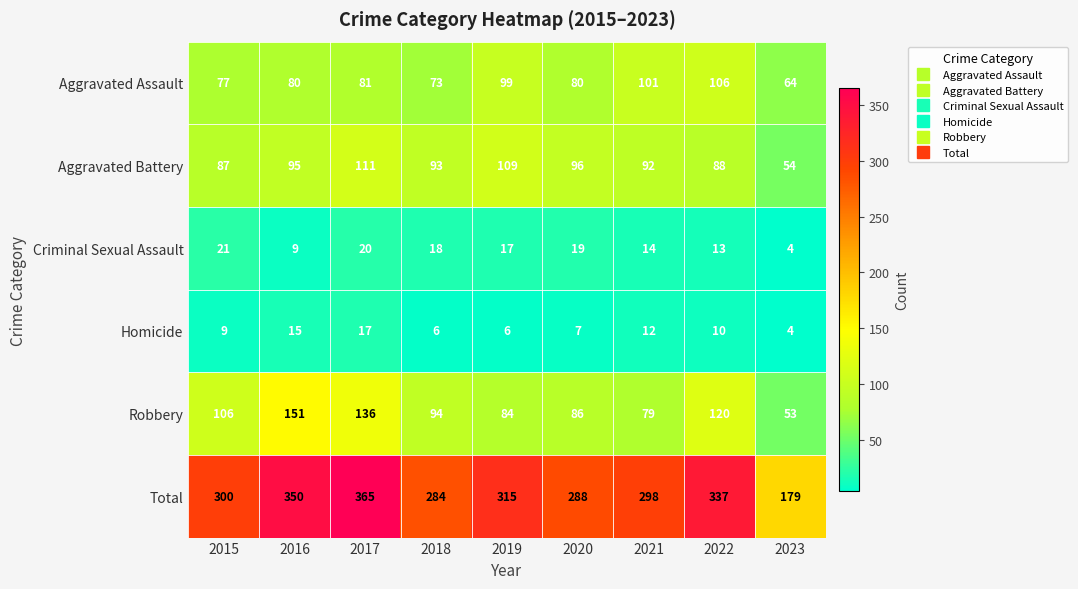

Which series has the largest total across all categories?

Total